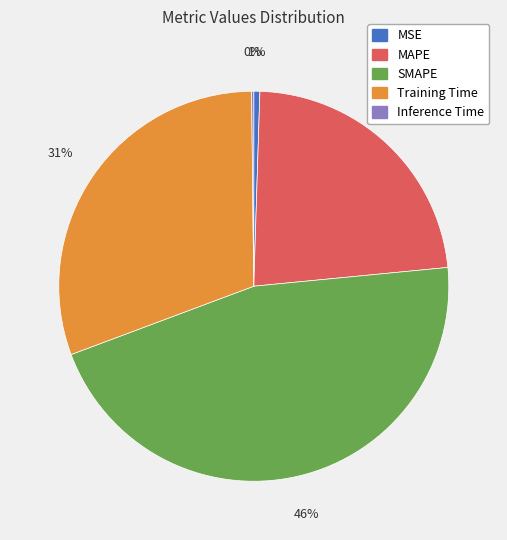

To the nearest percent, what is the difference between the largest and smallest slice percentages?

46%